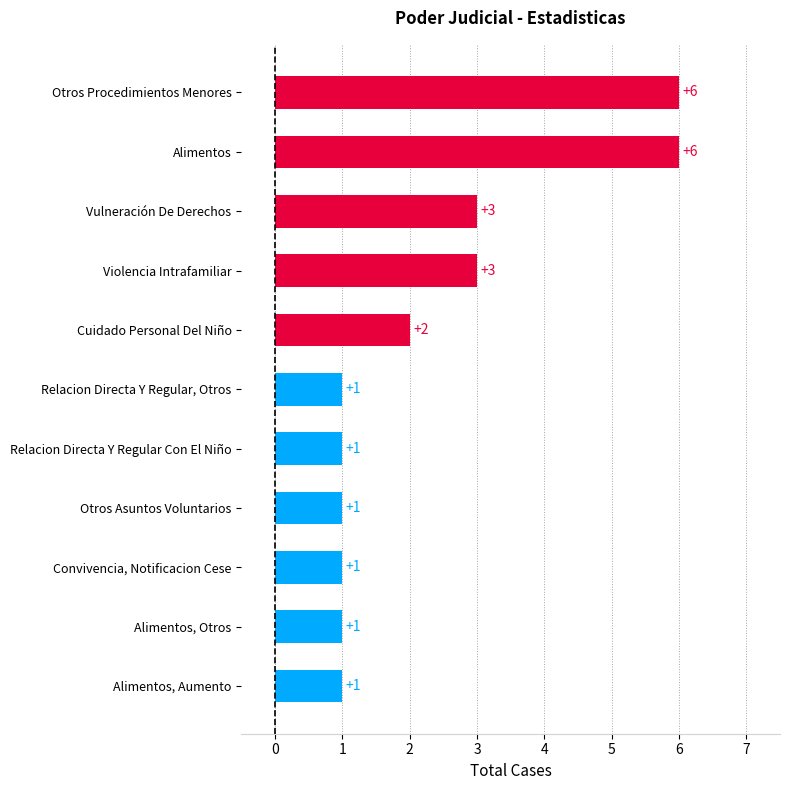

Is it true that the value at Otros Procedimientos Menores is 6?

True